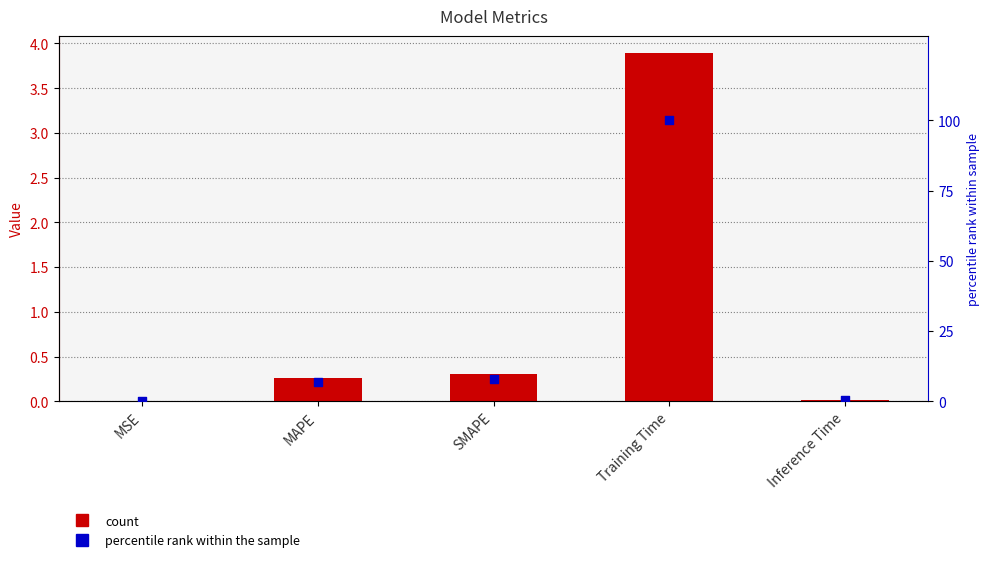

Is the value of col_1 at Inference Time greater than the value of percentile rank at Training Time?

No